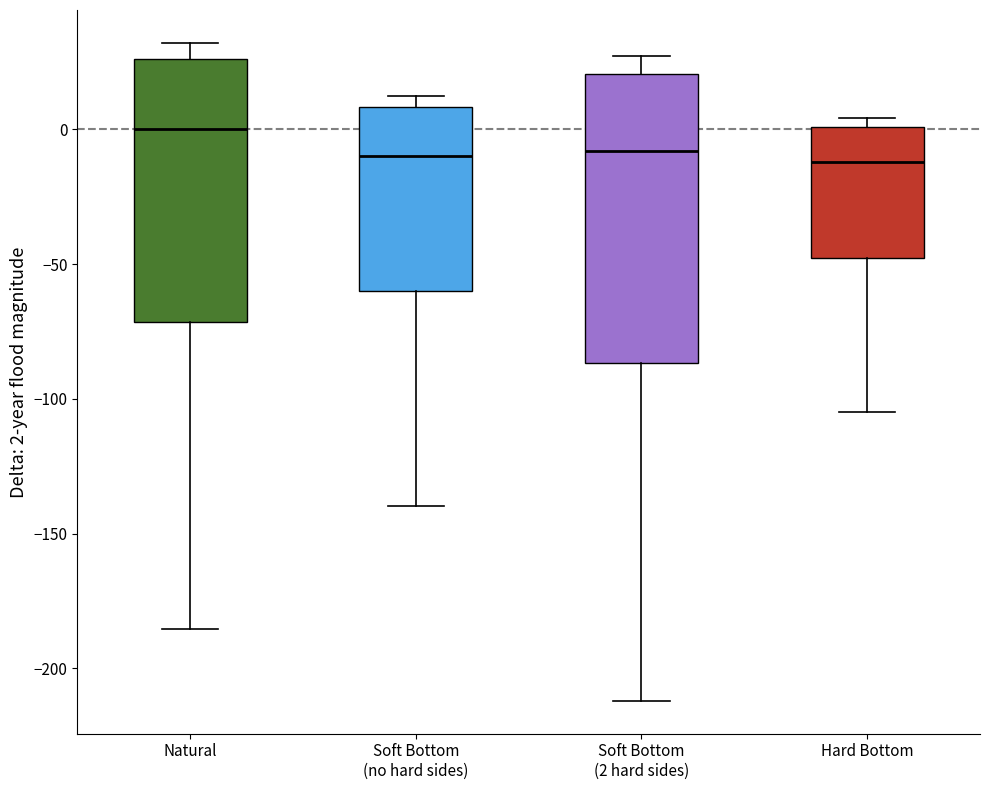

Where does the median line of the box for Soft Bottom (2 hard sides) sit on the y-axis? The values are not printed on the chart, so give them approximately, as read against the axis.

-10